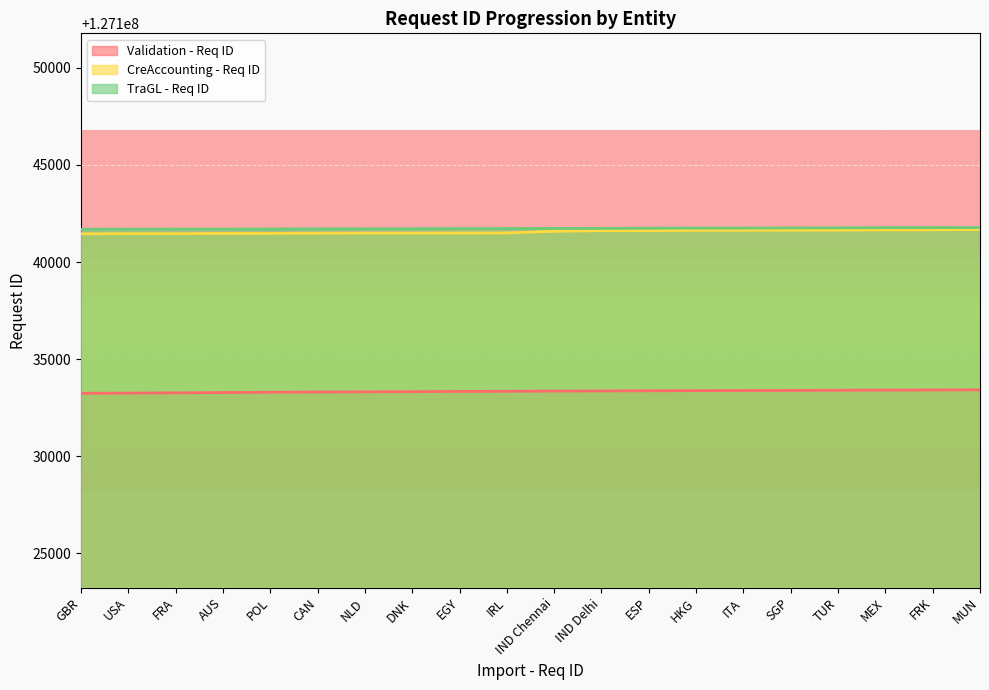

How many values in the TraGL - Req ID series exceed 127141731?

9